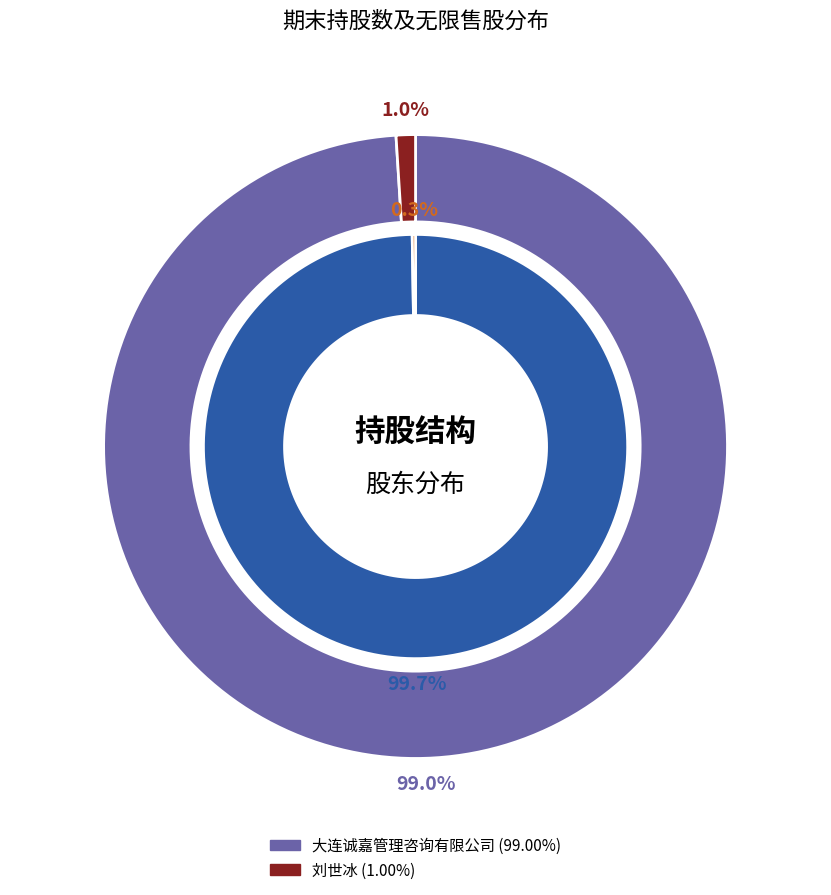

To the nearest percent, what portion does 大连诚嘉管理咨询有限公司 represent?

99%